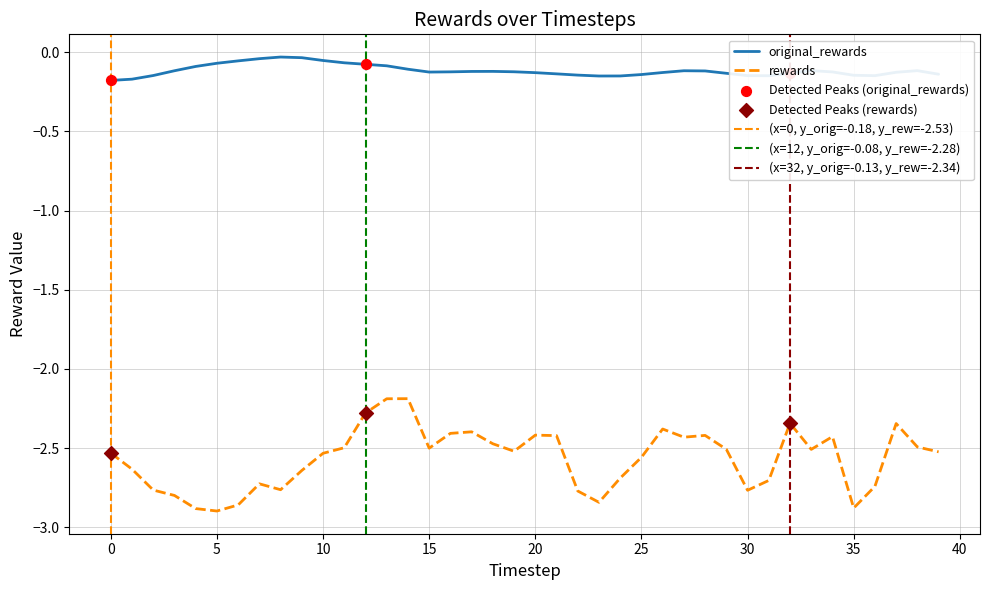

Which series contains the lowest Y value?

rewards